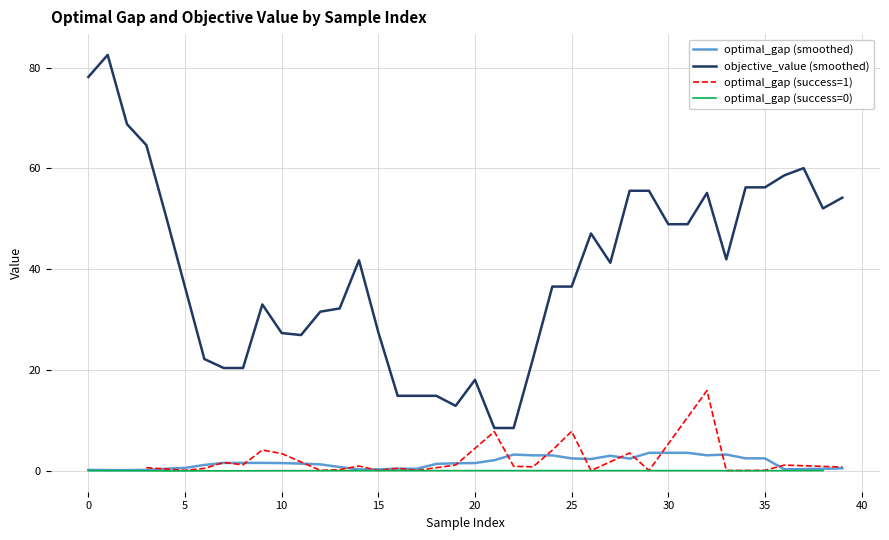

How many interior local valleys does the optimal_gap series have?

13